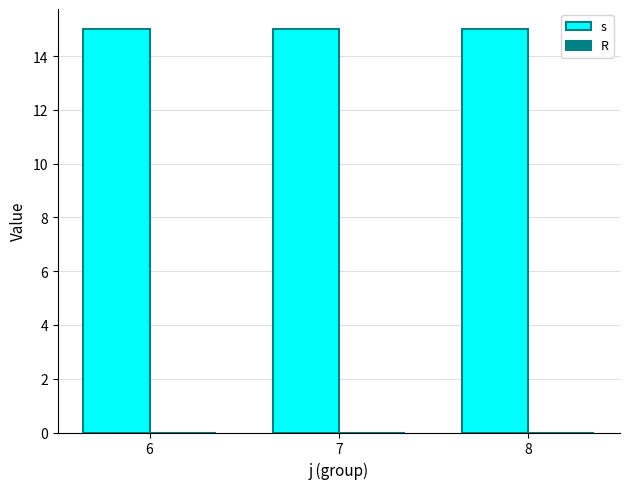

Reading left to right, transcribe all the data shown in this chart.

s: 6=15	7=15	8=15
R: 6=0	7=0	8=0